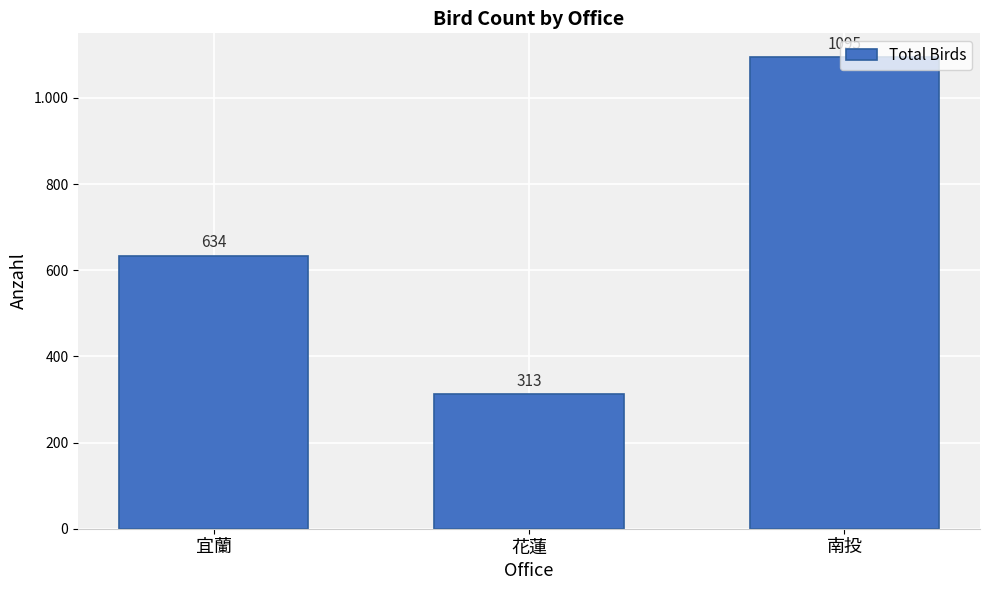

At which label does the data first exceed 634?

南投